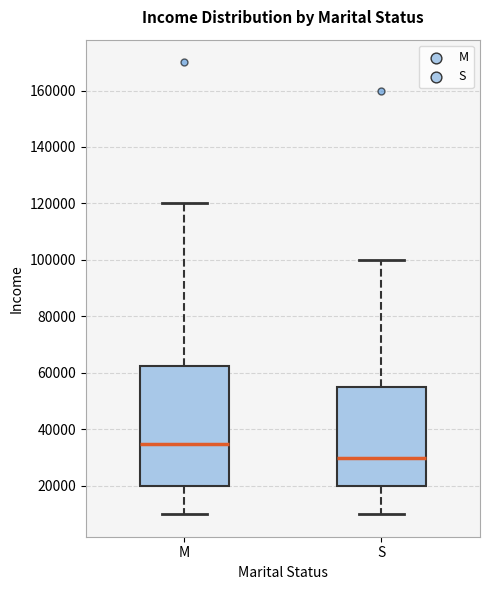

Which box has the lowest median line?

S